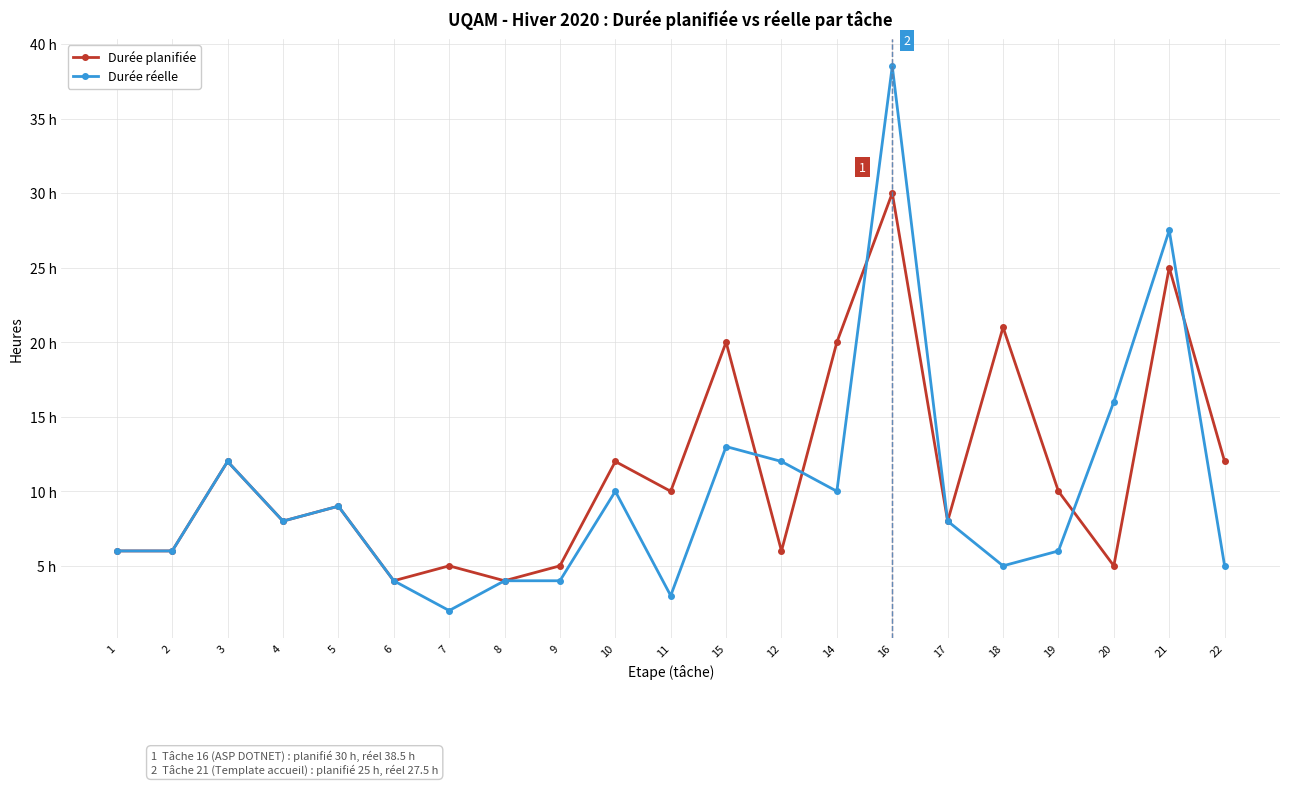

True or false: Durée planifiée has more than 0 interior local peaks.

True